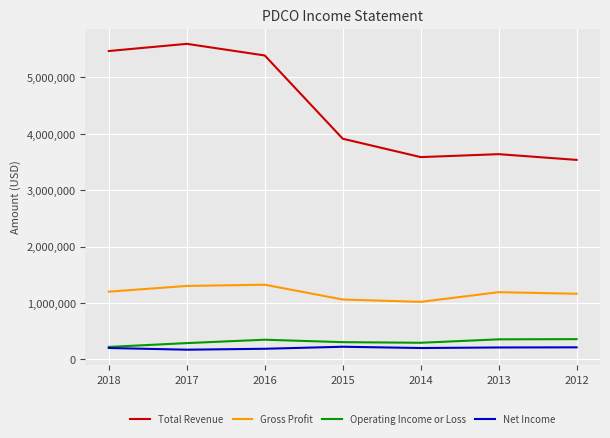

What value does the Total Revenue series have at 2012, to the nearest 50?

3535700